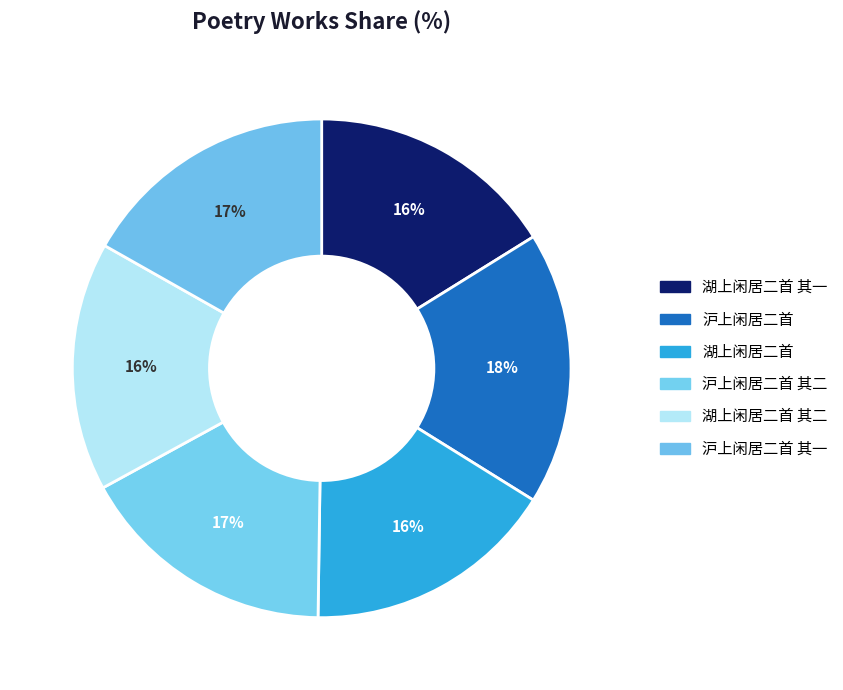

Rank the categories by value from lowest to highest.

湖上闲居二首 其一, 湖上闲居二首 其二, 湖上闲居二首, 沪上闲居二首 其一, 沪上闲居二首 其二, 沪上闲居二首